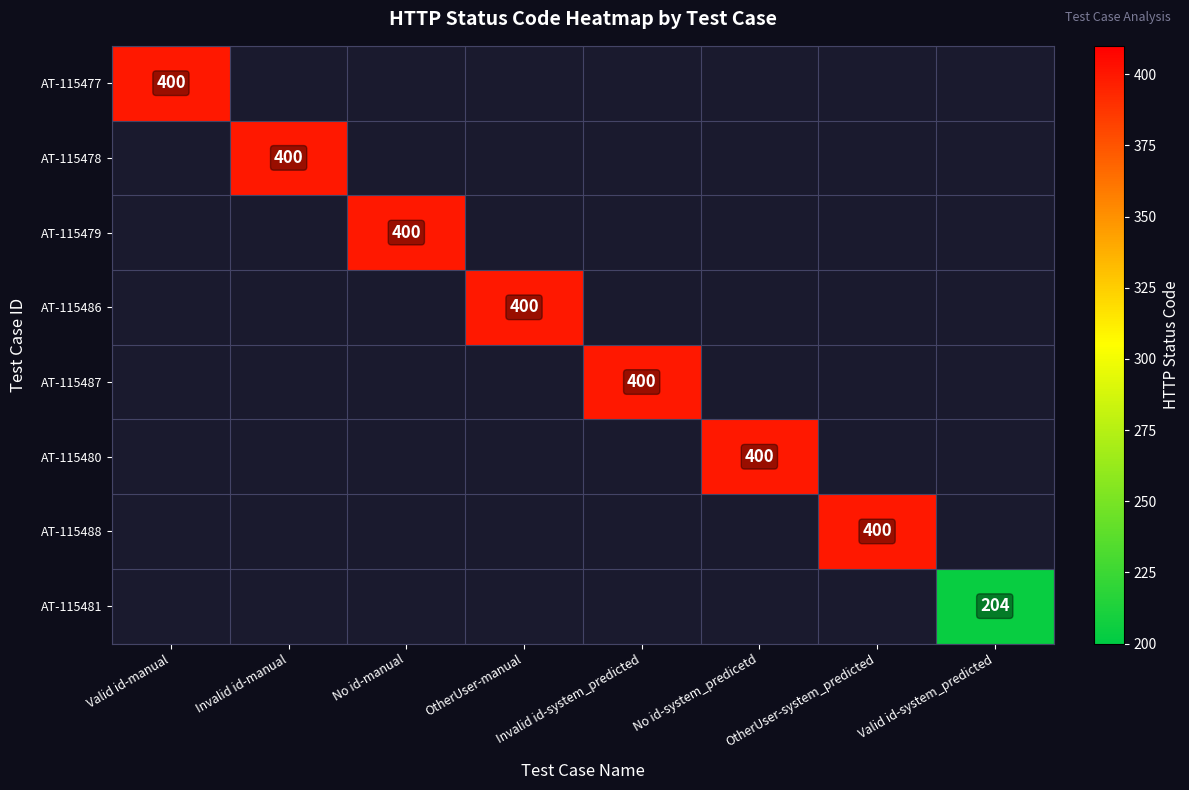

Which has a higher value, No id-manual or No id-system_predicetd?

No id-system_predicetd